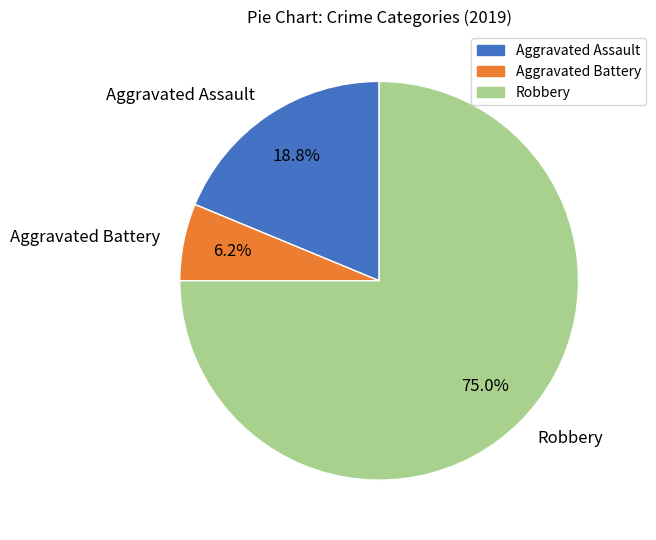

Is Robbery the majority of the pie?

Yes